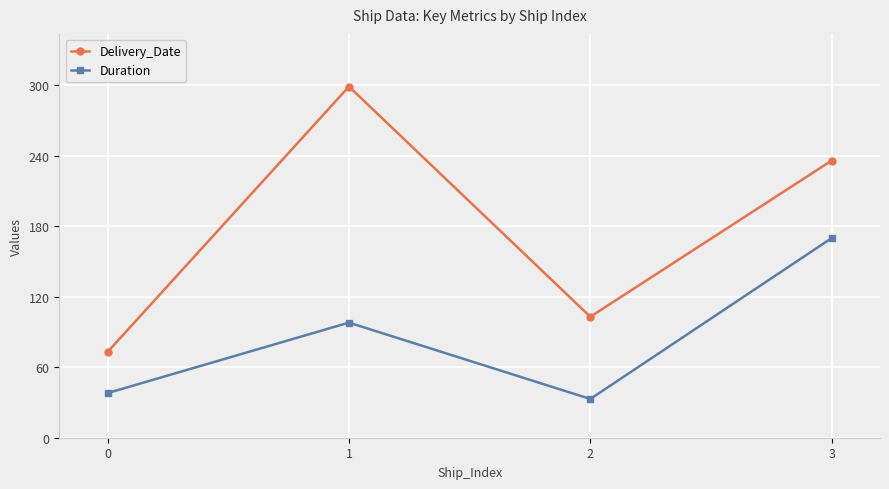

What are all the series names shown in the legend?

Delivery_Date, Duration